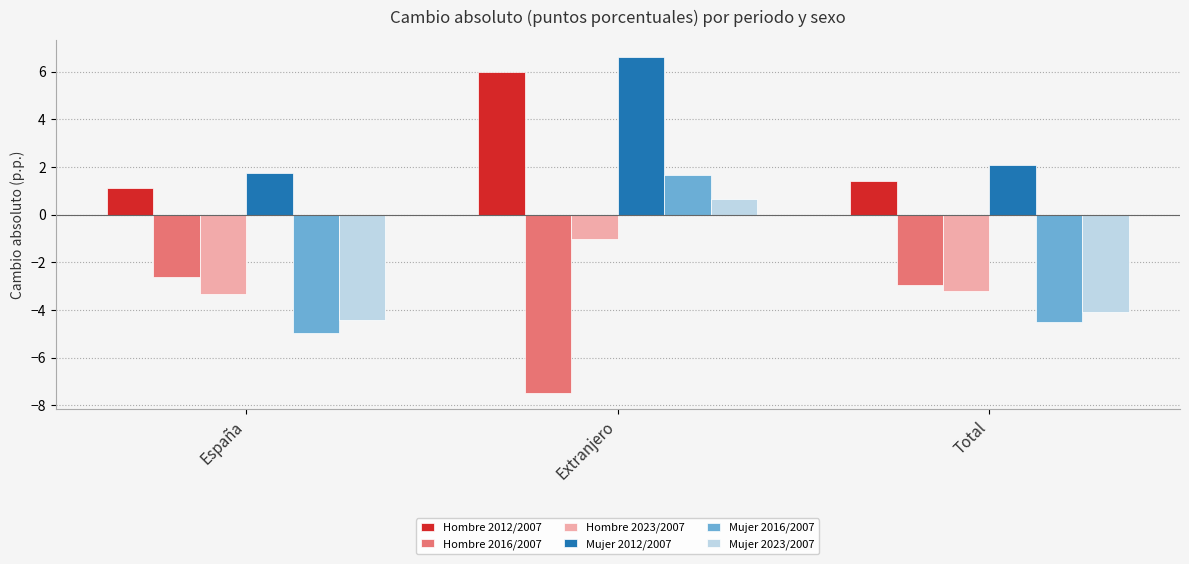

At which category is the sum across all series the highest?

Extranjero